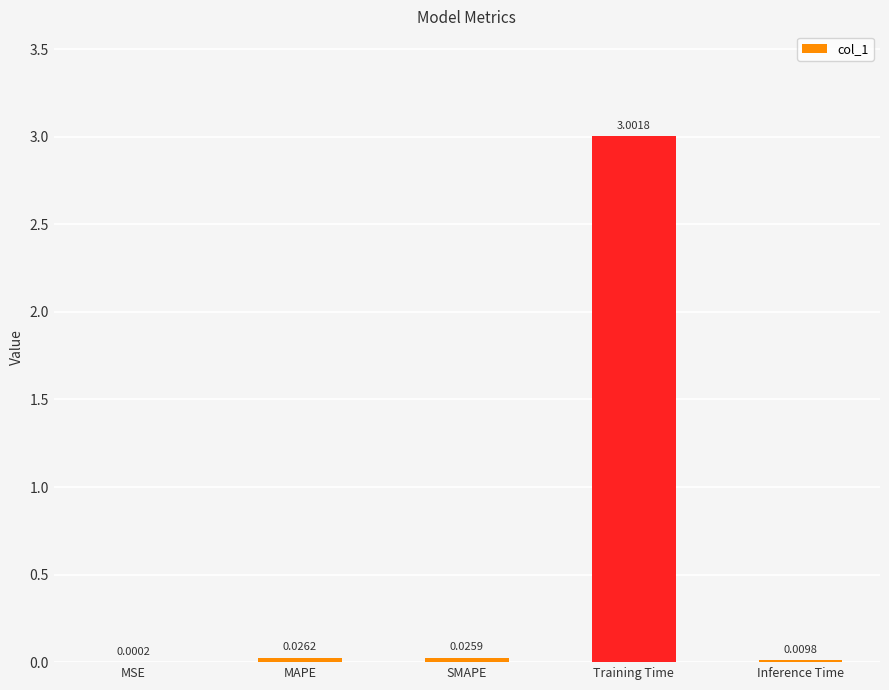

What is the change in value from MAPE to Training Time?

+3.0